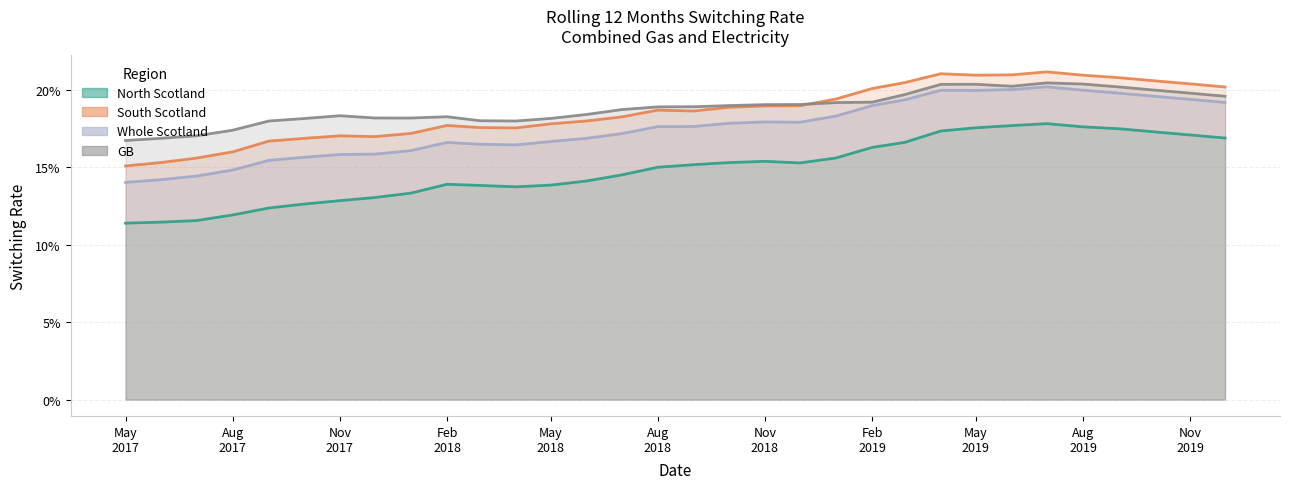

What is the label of the 26th point from the right?

Nov 2017